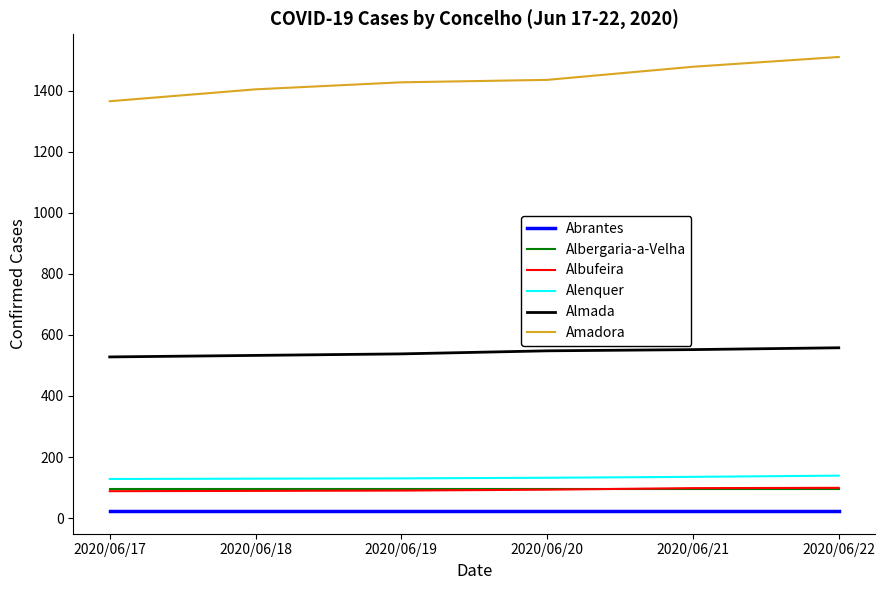

The Alenquer series shows 226 at 2020/06/17. True or false?

False